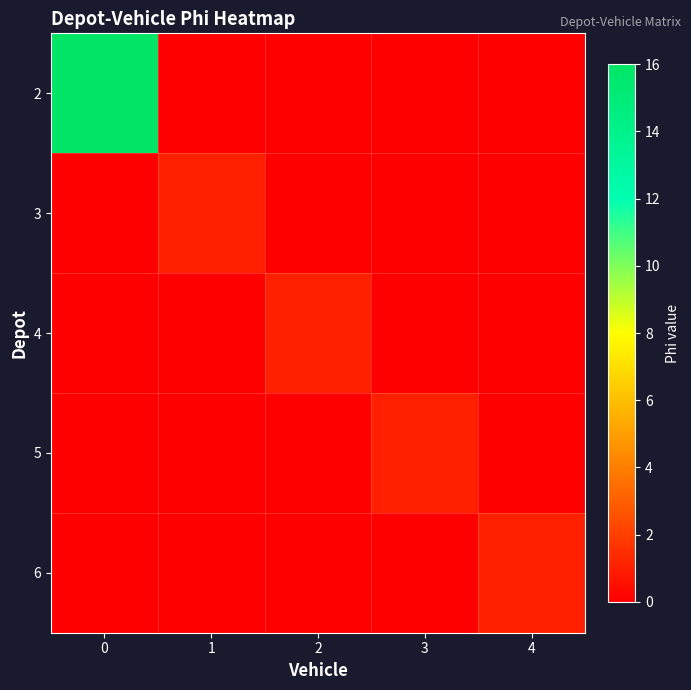

Reading left to right, extract all data points from this chart.

2: 0=16	1=0	2=0	3=0	4=0
3: 0=0	1=1	2=0	3=0	4=0
4: 0=0	1=0	2=1	3=0	4=0
5: 0=0	1=0	2=0	3=1	4=0
6: 0=0	1=0	2=0	3=0	4=1